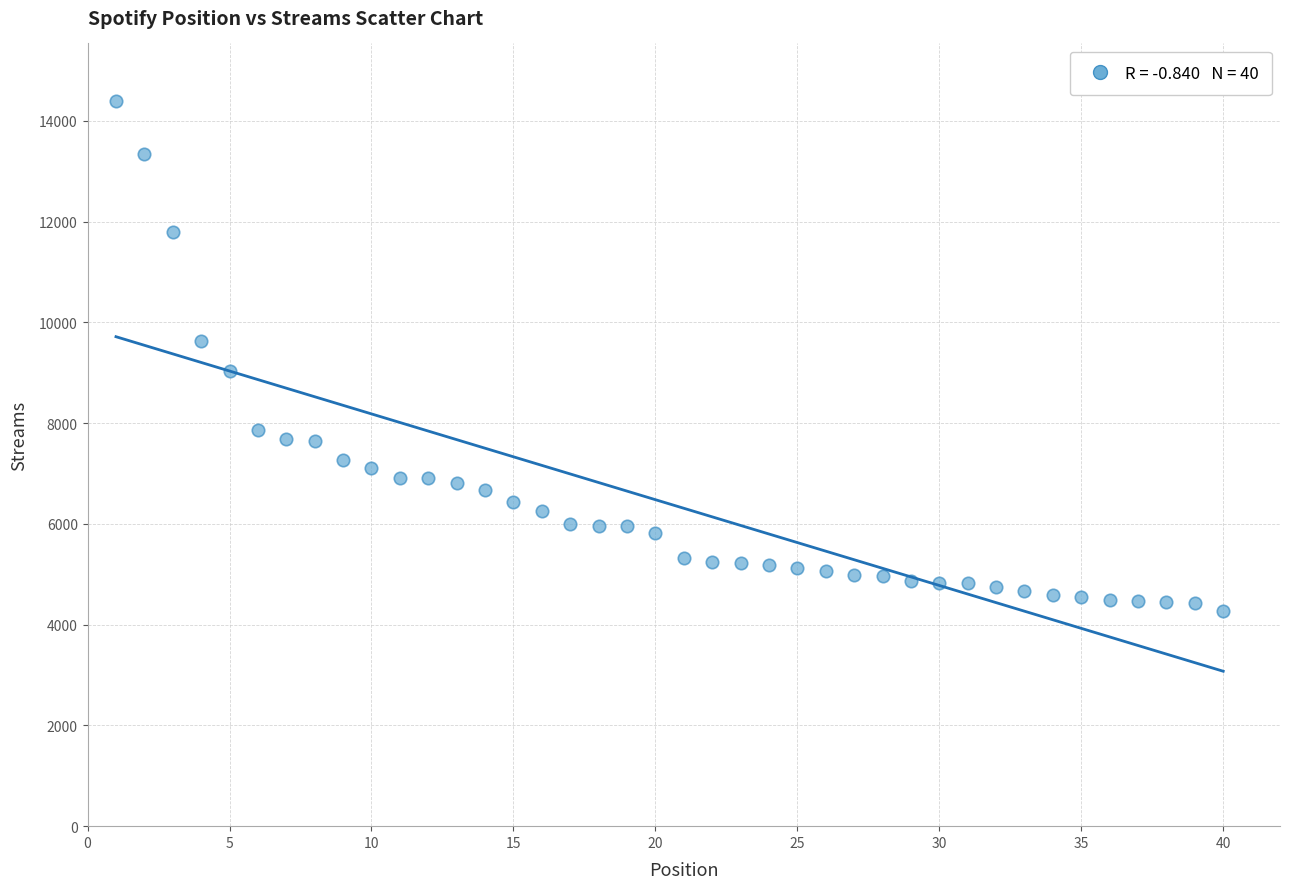

What is the range of X values (max minus min)?

39